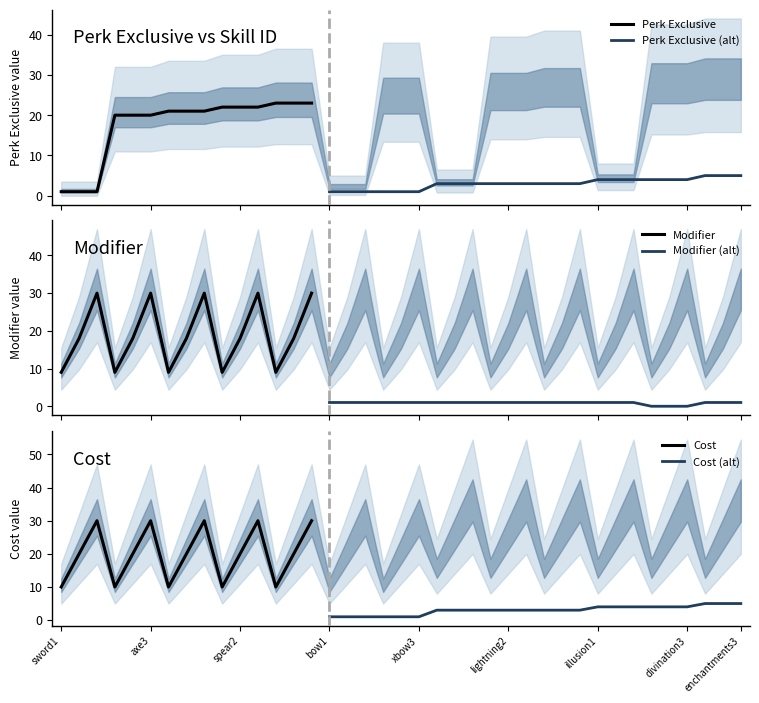

What is the difference between the highest and lowest values at xbow2?

23